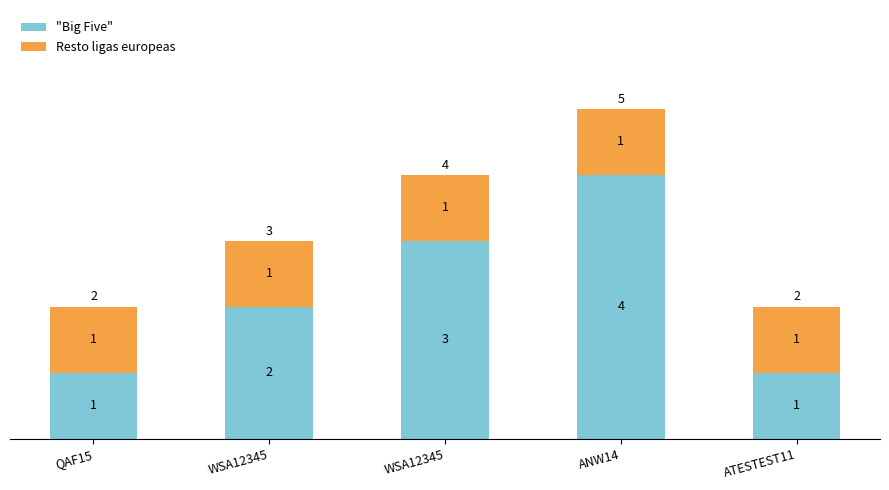

What is the sum of all "Big Five" values?

11